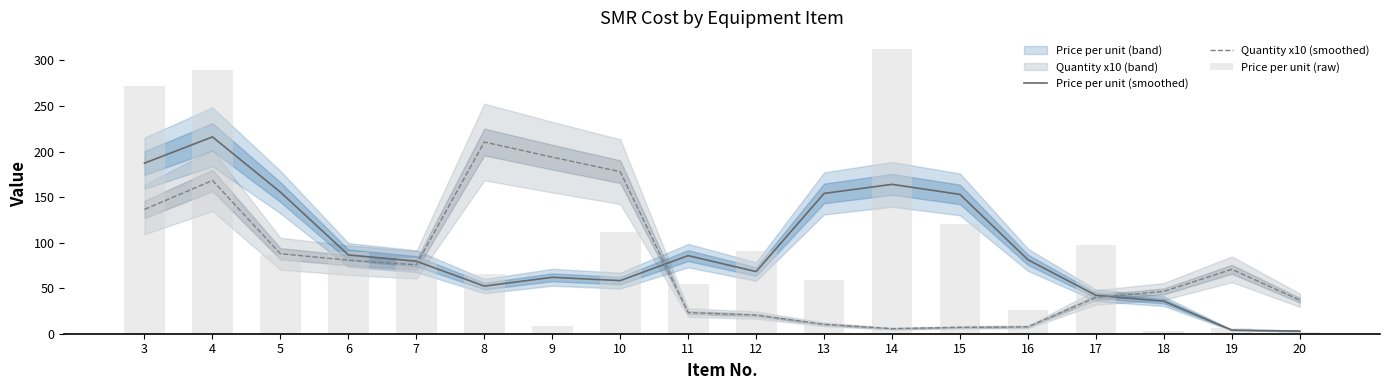

Rank the series at 9 from lowest to highest value.

Price per unit (raw), Price per unit (smoothed), Quantity x10 (smoothed)